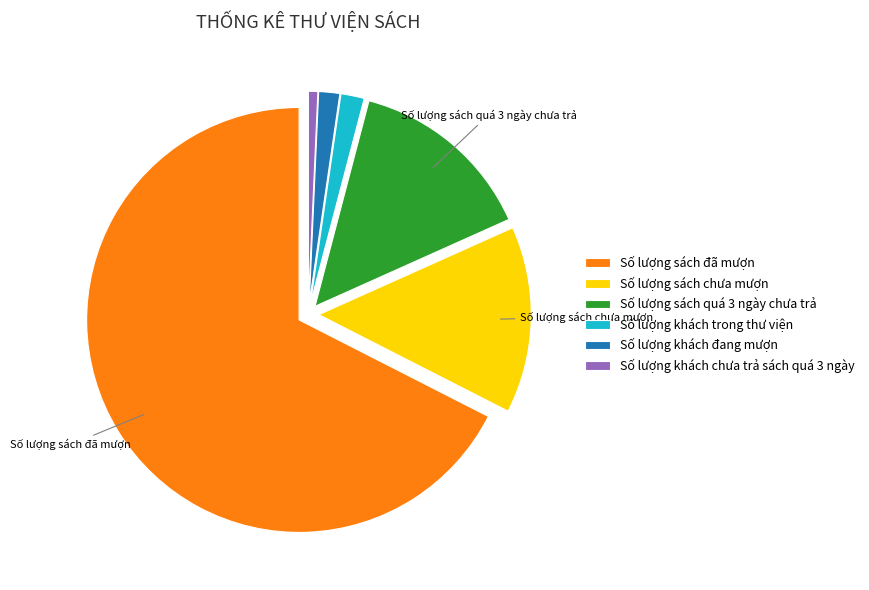

Does Số lượng khách trong thư viện account for over 50% of the chart?

No